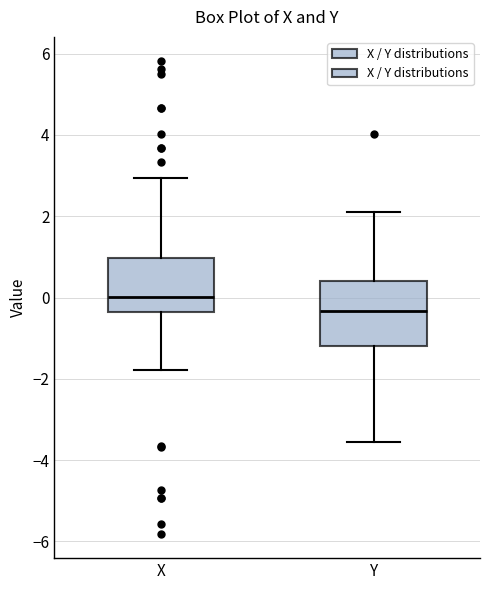

Reading left to right, transcribe this box plot: for each box, give where its median line is, the range the box spans, and where its two whiskers end, as read against the y-axis. The values are not printed on the chart, so give them approximately, as read against the axis.

X: median 0.0, box -0.4 to 1.0, whiskers -1.8 to 3.0
Y: median -0.4, box -1.2 to 0.4, whiskers -3.6 to 2.2